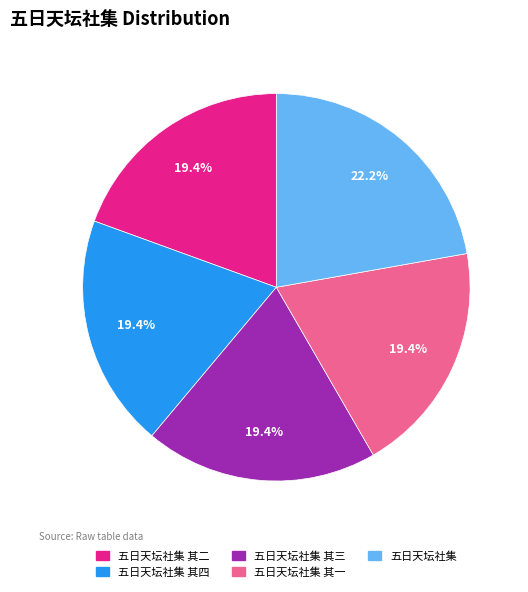

To the nearest percent, what is the difference between the largest and smallest slice percentages?

3%